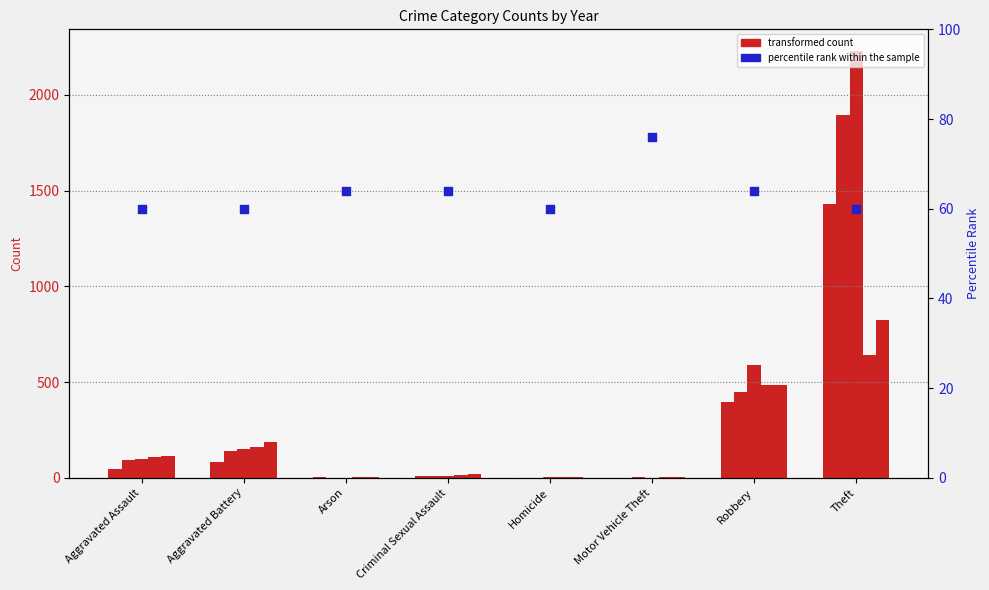

What is the change in value from Criminal Sexual Assault to Motor Vehicle Theft?

+12